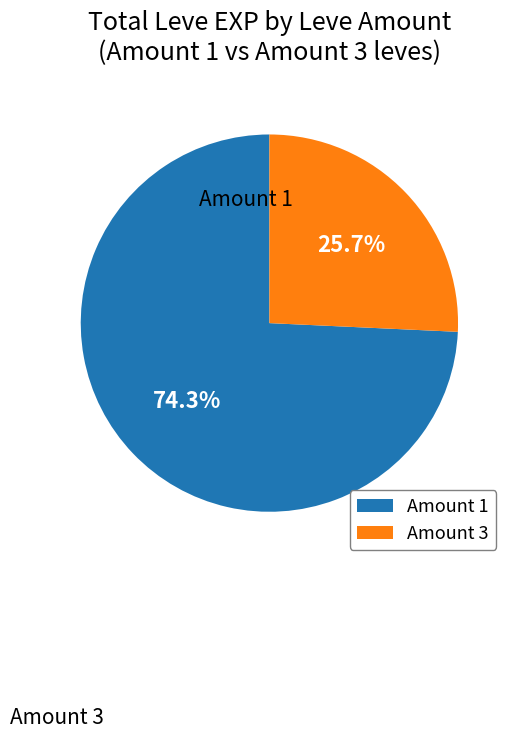

Does any single category account for the majority?

Yes